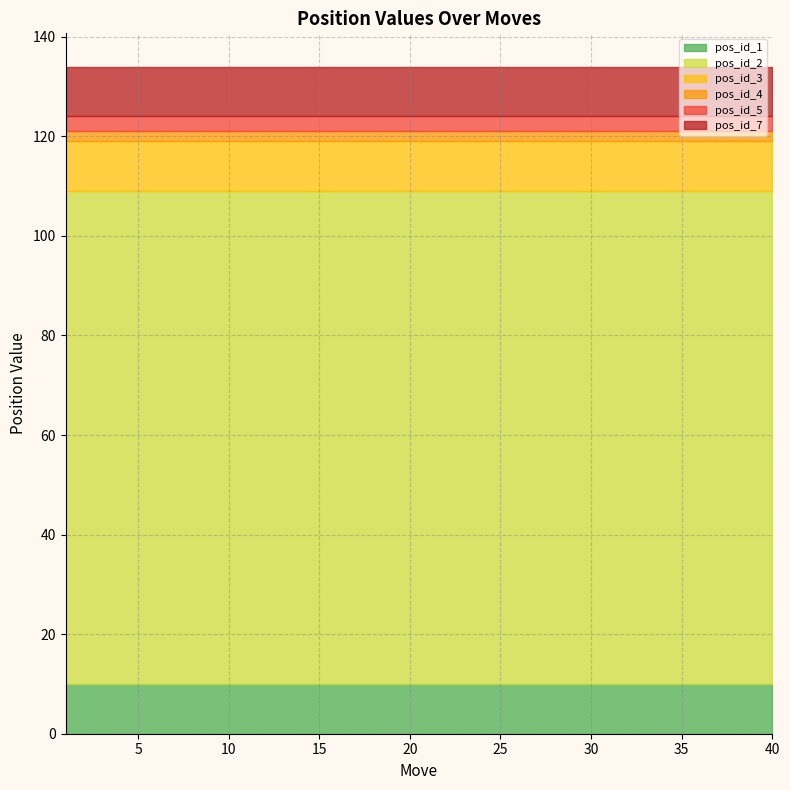

True or false: pos_id_1 has a value of 6 at 38.

False